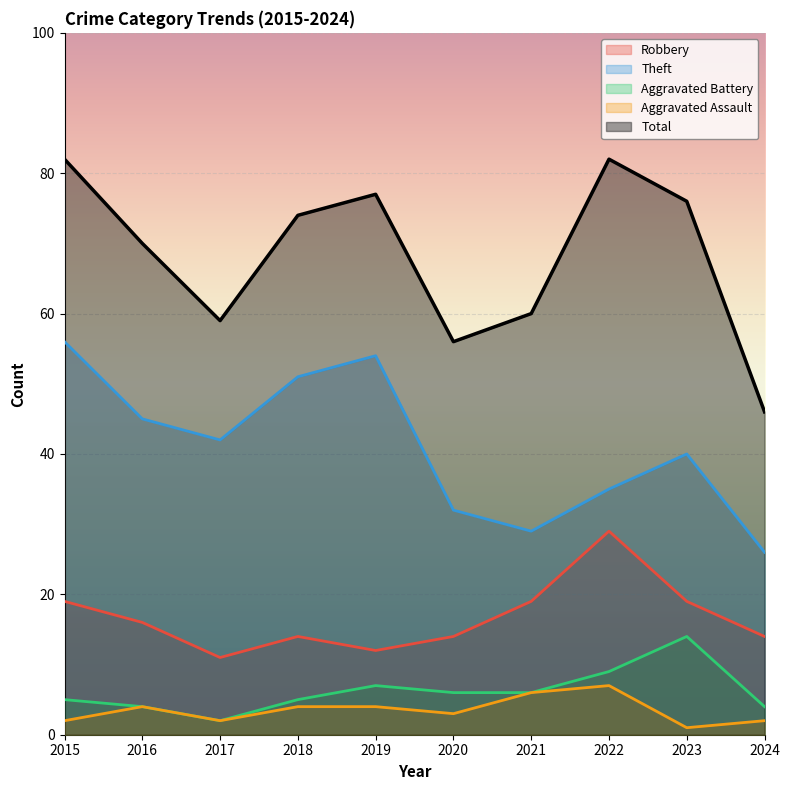

Reading left to right, list all the values displayed in this chart.

Robbery: 2015=19	2016=16	2017=11	2018=14	2019=12	2020=14	2021=19	2022=29	2023=19	2024=14
Theft: 2015=56	2016=45	2017=42	2018=51	2019=54	2020=32	2021=29	2022=35	2023=40	2024=26
Aggravated Battery: 2015=5	2016=4	2017=2	2018=5	2019=7	2020=6	2021=6	2022=9	2023=14	2024=4
Aggravated Assault: 2015=2	2016=4	2017=2	2018=4	2019=4	2020=3	2021=6	2022=7	2023=1	2024=2
Total: 2015=82	2016=70	2017=59	2018=74	2019=77	2020=56	2021=60	2022=82	2023=76	2024=46